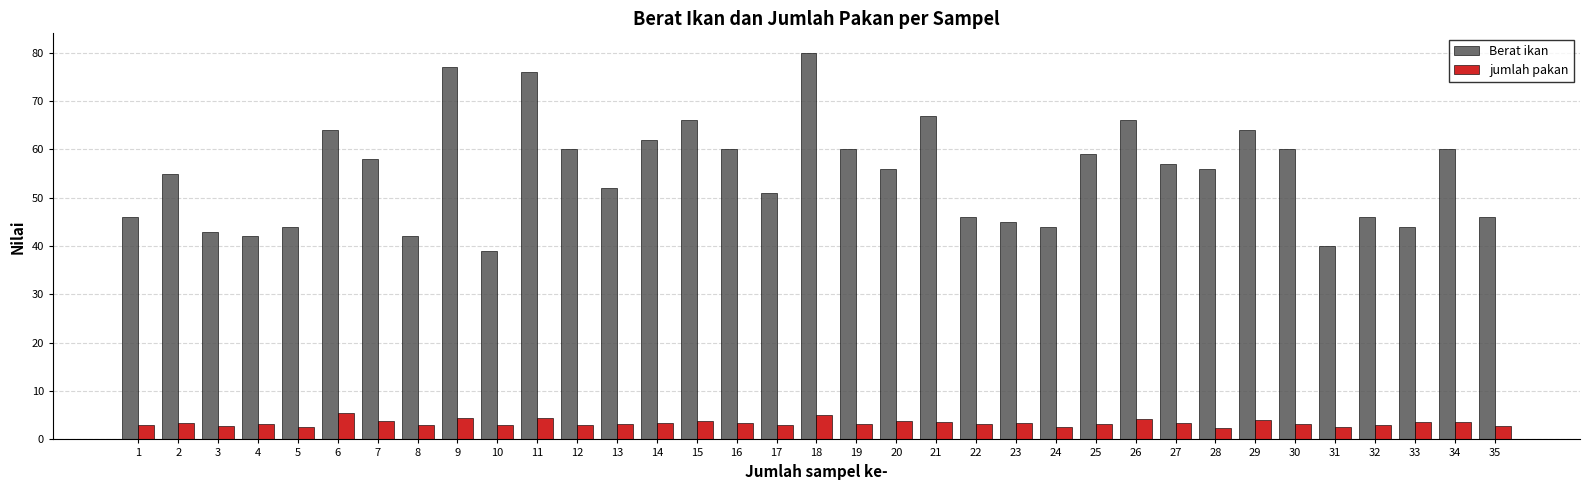

What is the approximate value of Berat ikan at 19?

60.0